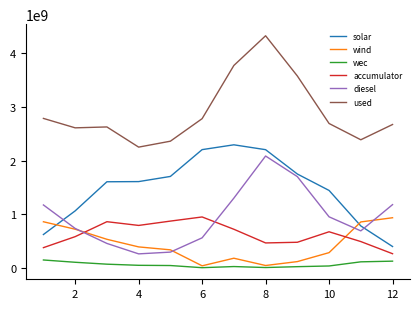

Which series has the largest total across all categories?

used